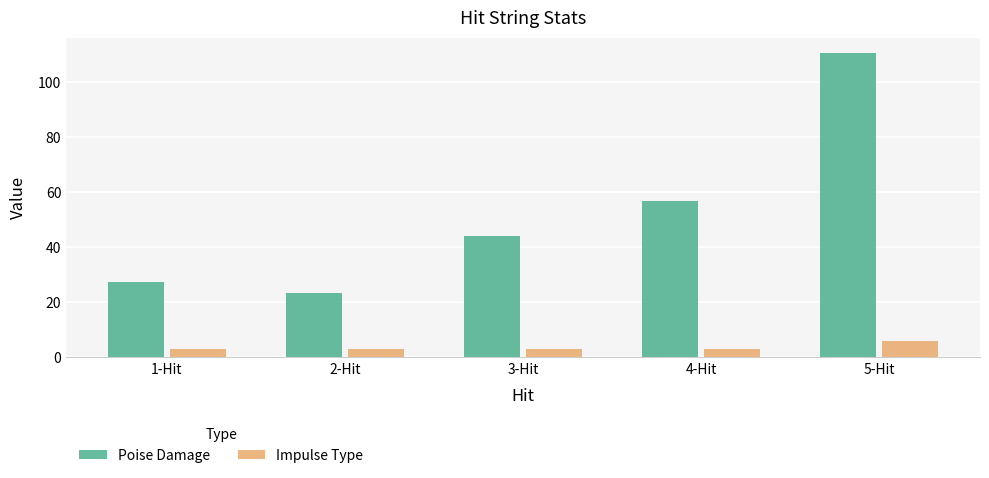

Are the bars grouped side by side (vs. stacked)?

Yes